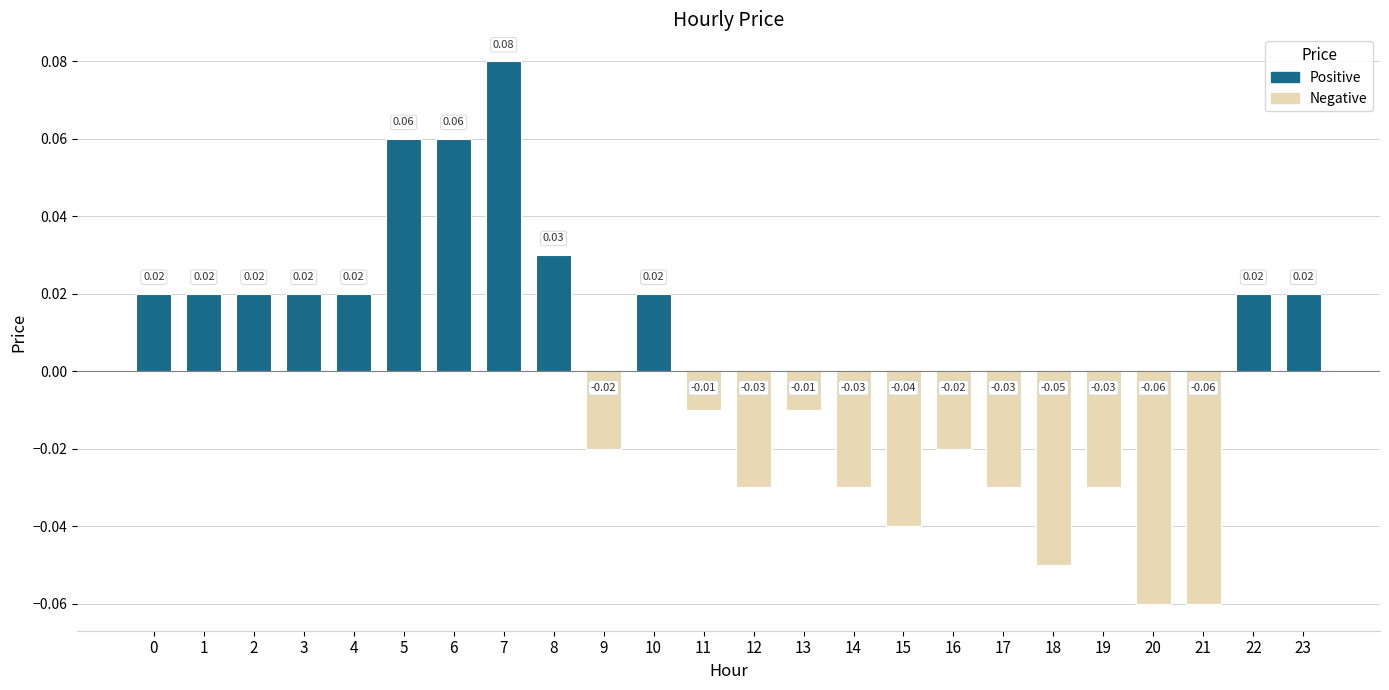

Between 3 and 13, which is larger?

3